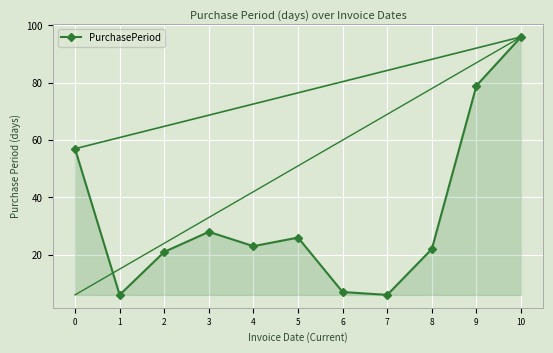

What is the smallest value displayed?

6